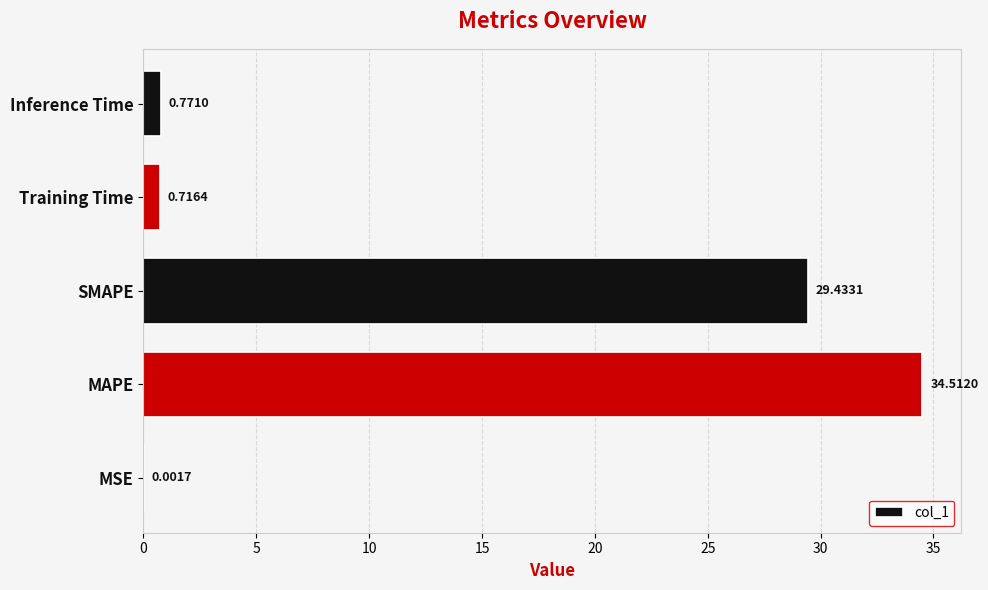

Where is the data nearest to the value 17?

SMAPE